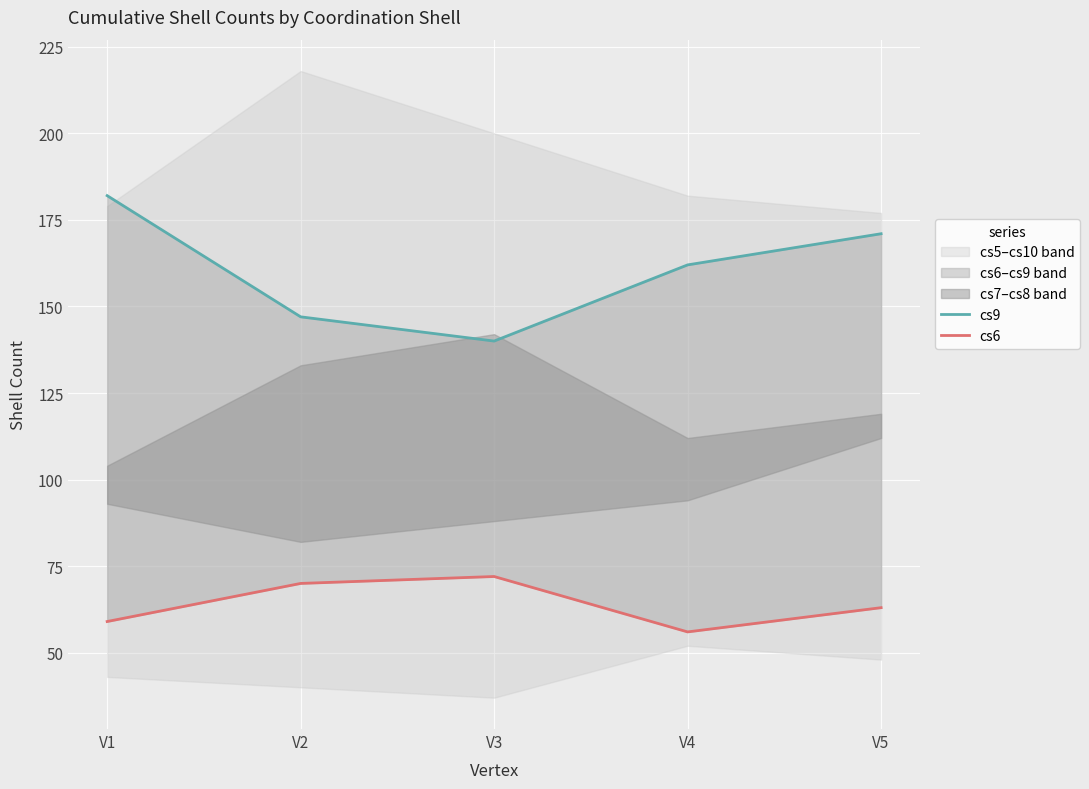

At V5, list the series in order from largest to smallest.

cs9, cs6